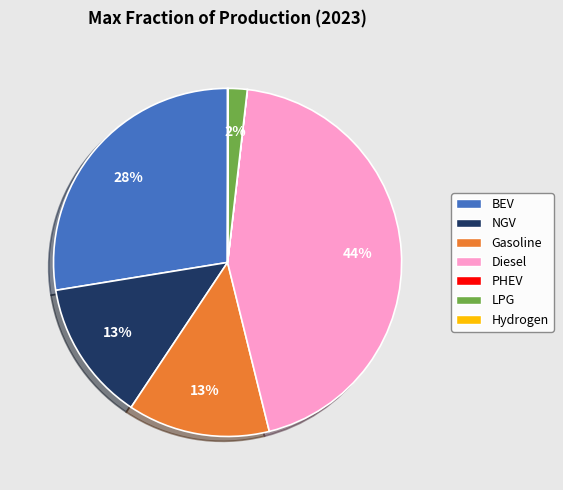

Is there any slice that represents more than half of the pie?

No